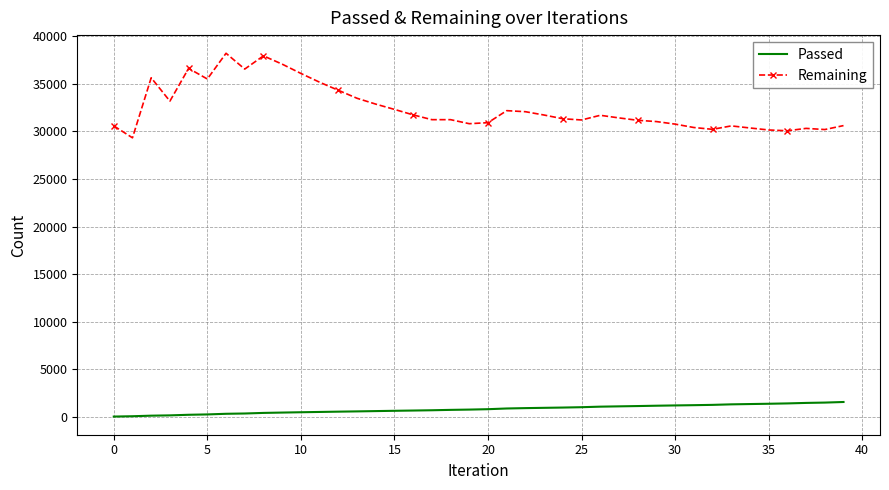

Which series has the widest spread of values?

Remaining